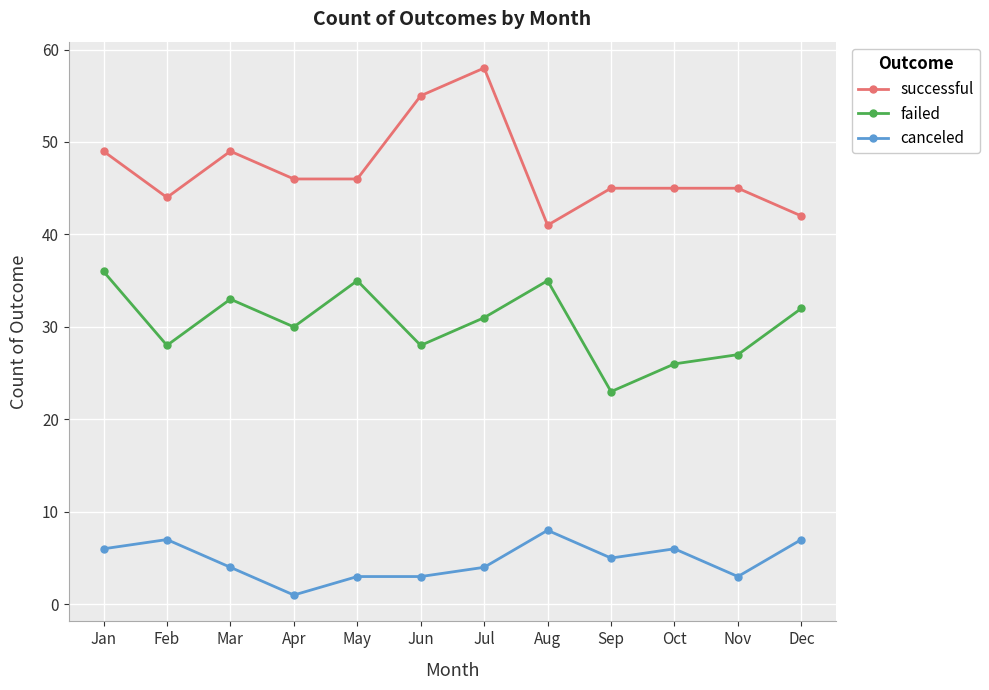

At which category does successful reach its first local valley?

Feb